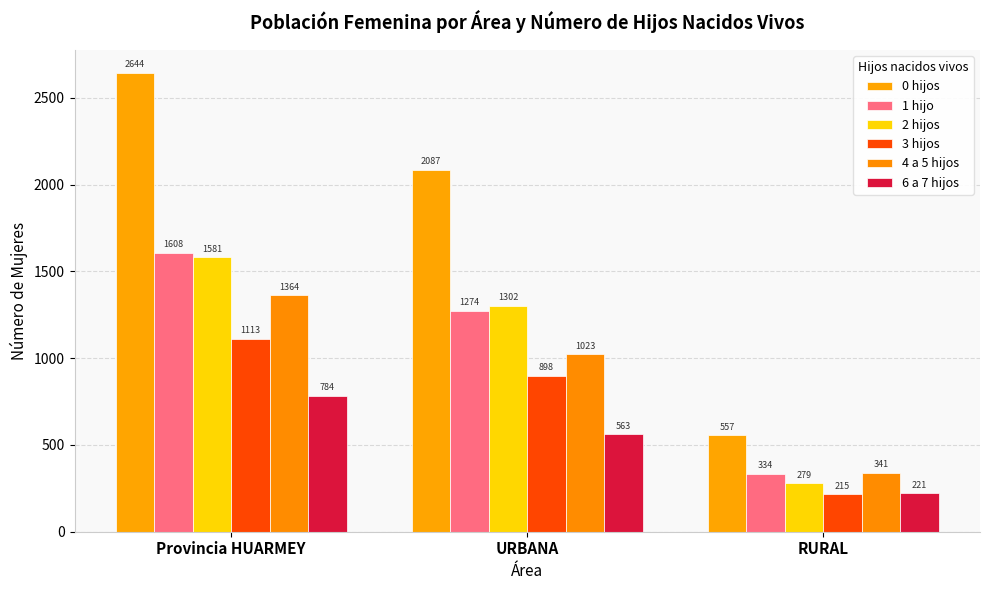

What is the total value across all series at URBANA?

7147